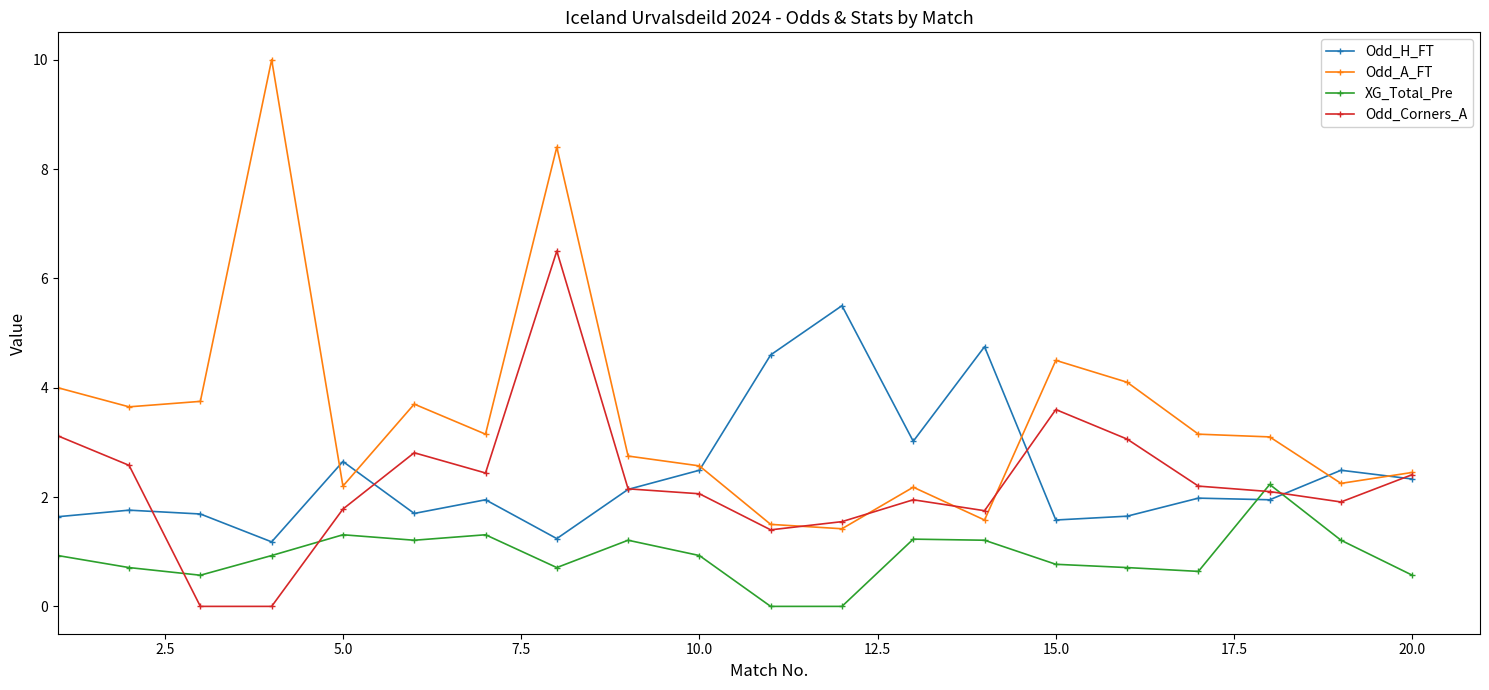

What are all the series names shown in the legend?

Odd_H_FT, Odd_A_FT, XG_Total_Pre, Odd_Corners_A